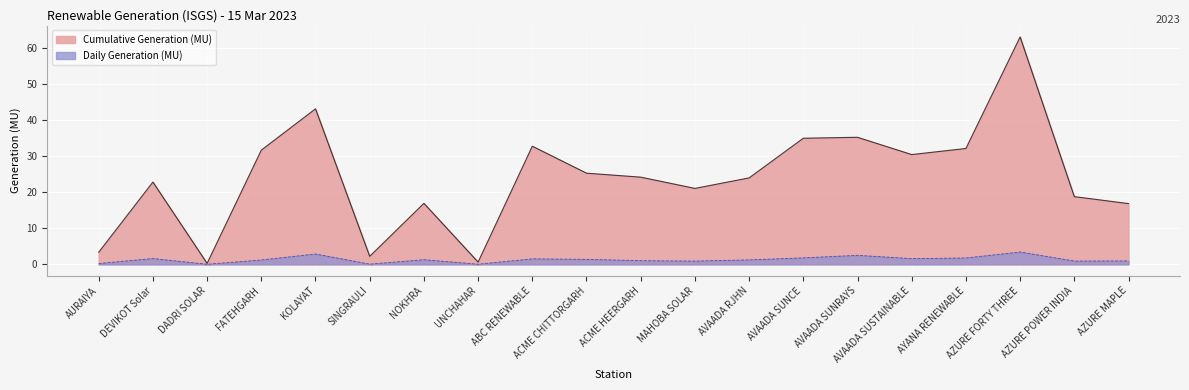

Which series has the largest total across all categories?

Cumulative Generation (MU)